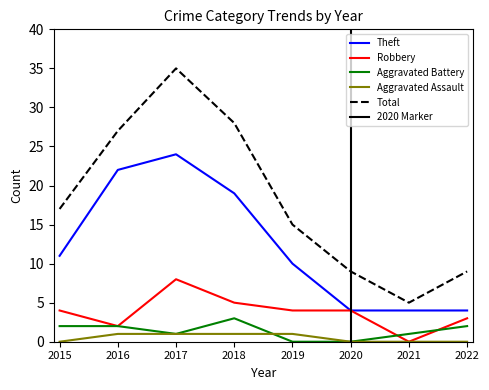

Which category has the lowest value in the Robbery series?

2021